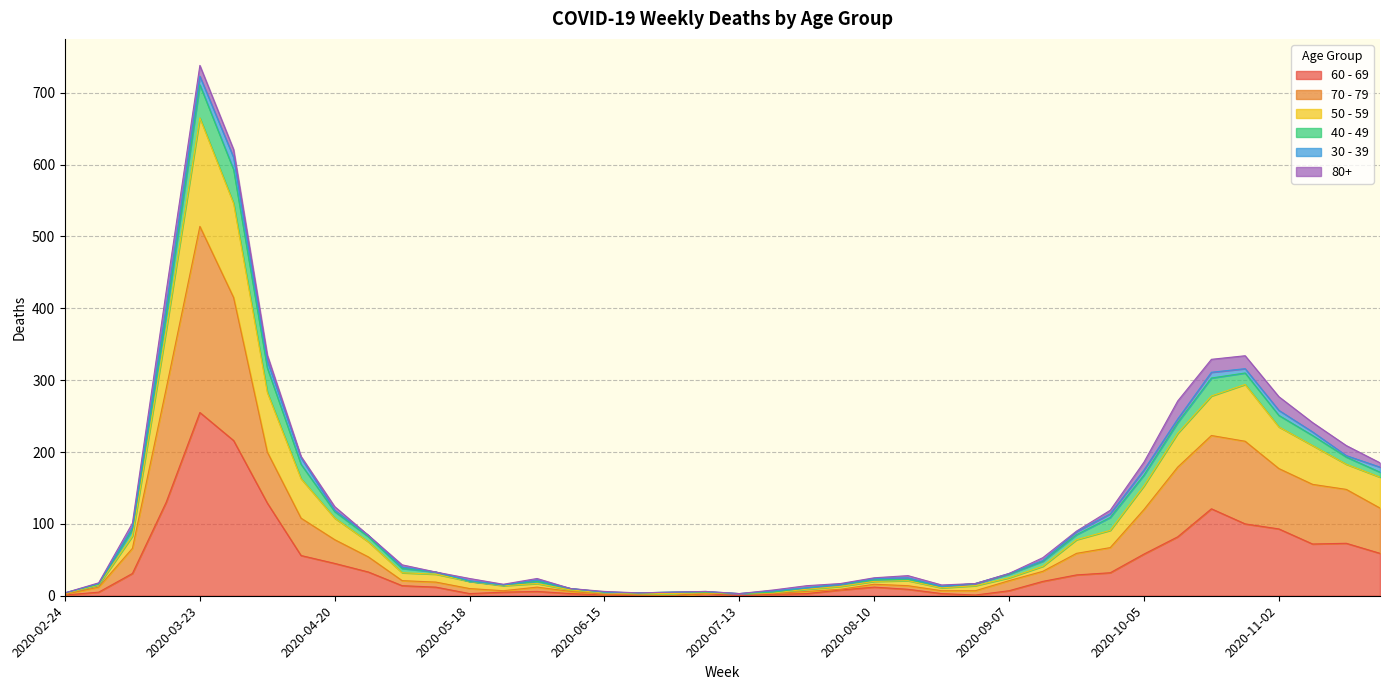

Which category has the highest value in the 60 - 69 series?

2020-03-23